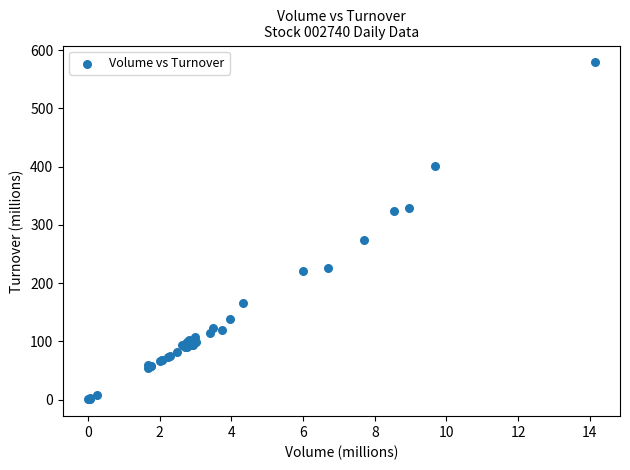

What Y value in the scatter plot is closest to 289?

273.9